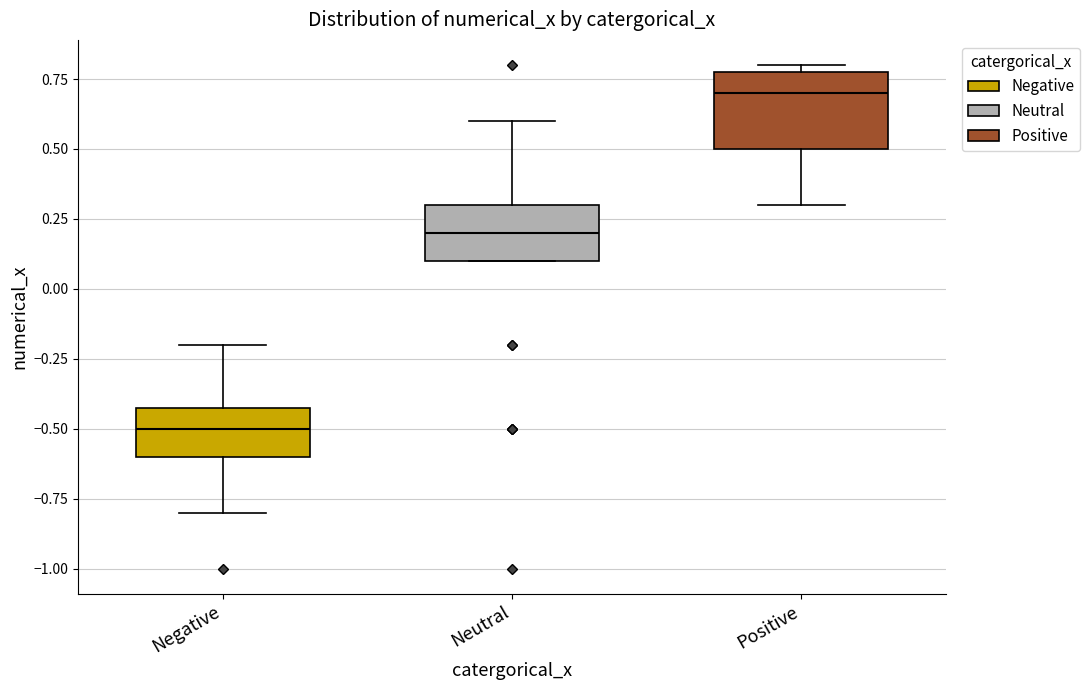

Where does the lower whisker of the box for Negative end on the y-axis? The values are not printed on the chart, so give them approximately, as read against the axis.

-0.8